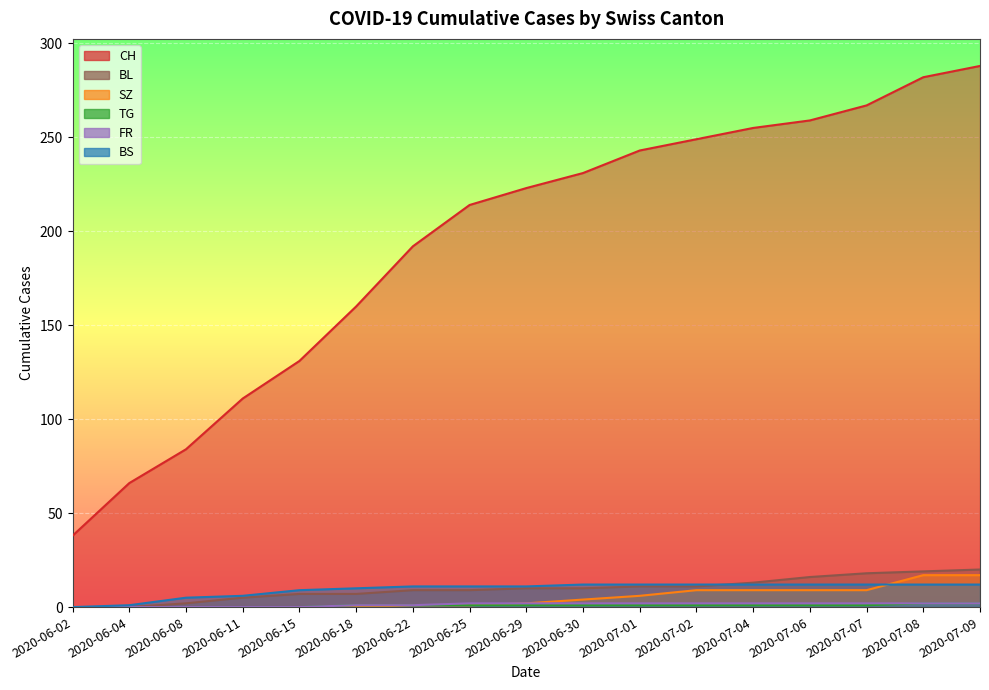

Between 2020-06-04 and 2020-06-22, which series saw the biggest shift?

CH